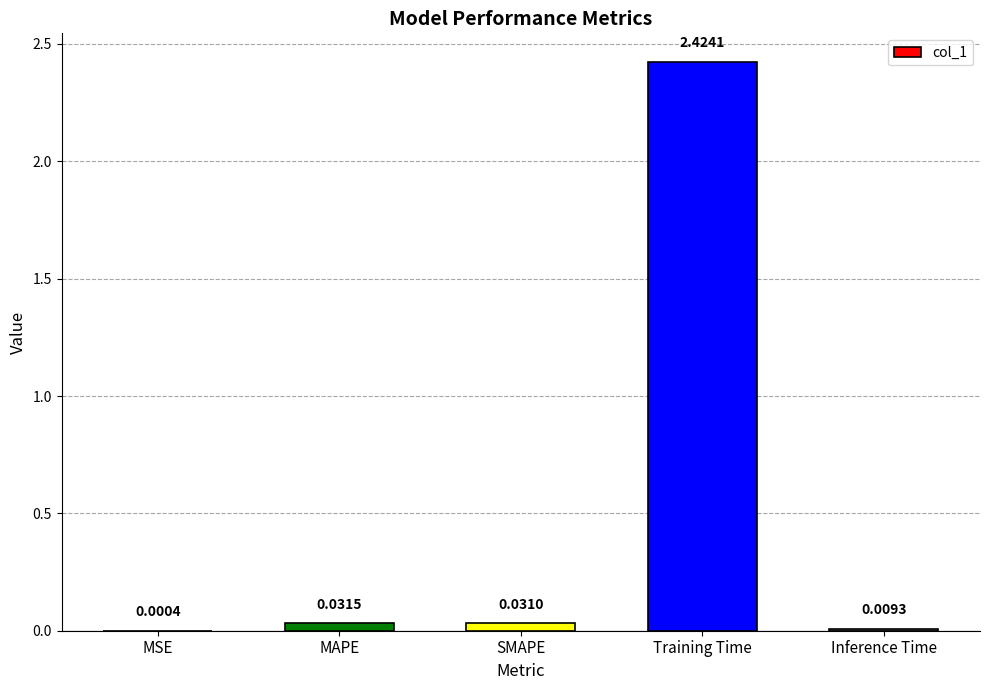

Are the bars grouped side by side (vs. stacked)?

No